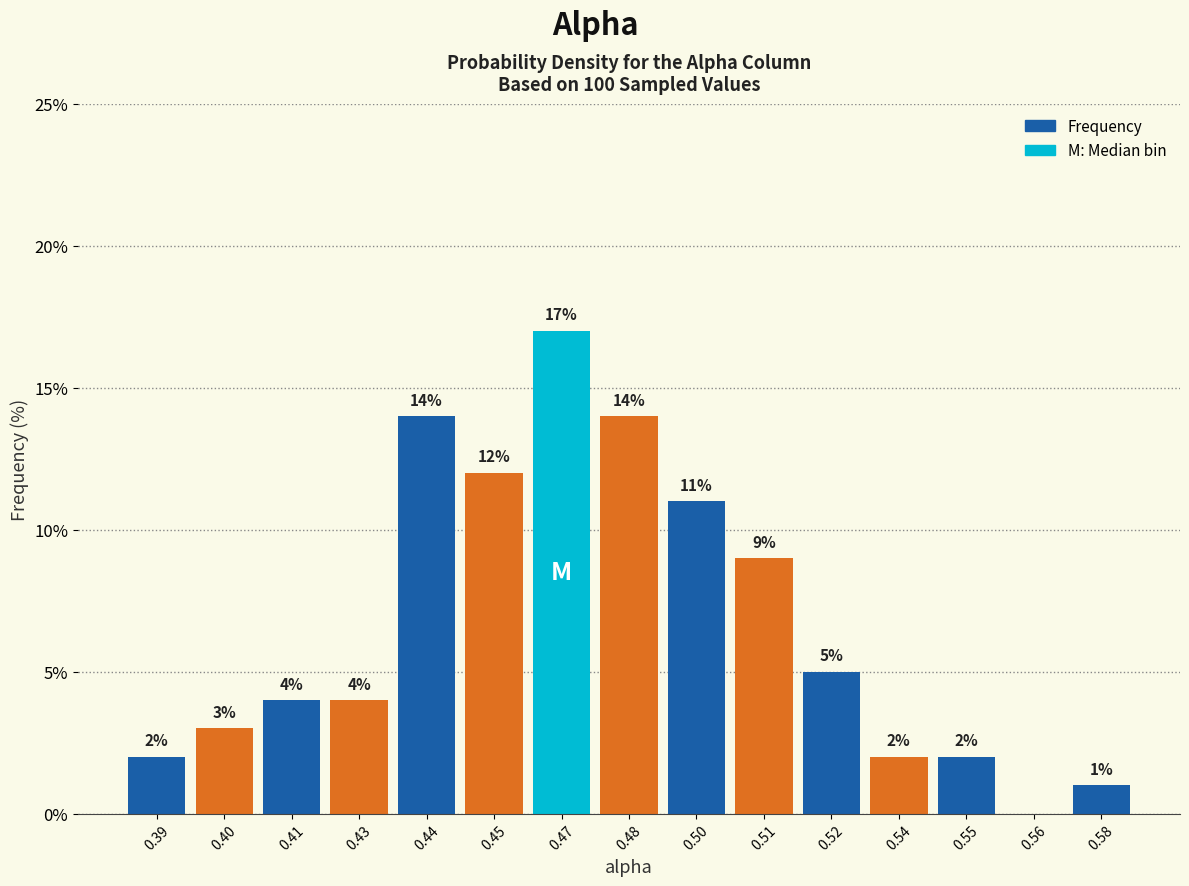

Reading left to right, list all the values displayed in this chart.

0.39=2.0	0.40=3.0	0.41=4.0	0.43=4.0	0.44=14.0	0.45=12.0	0.47=17.0	0.48=14.0	0.50=11.0	0.51=9.0	0.52=5.0	0.54=2.0	0.55=2.0	0.56=0.0	0.58=1.0